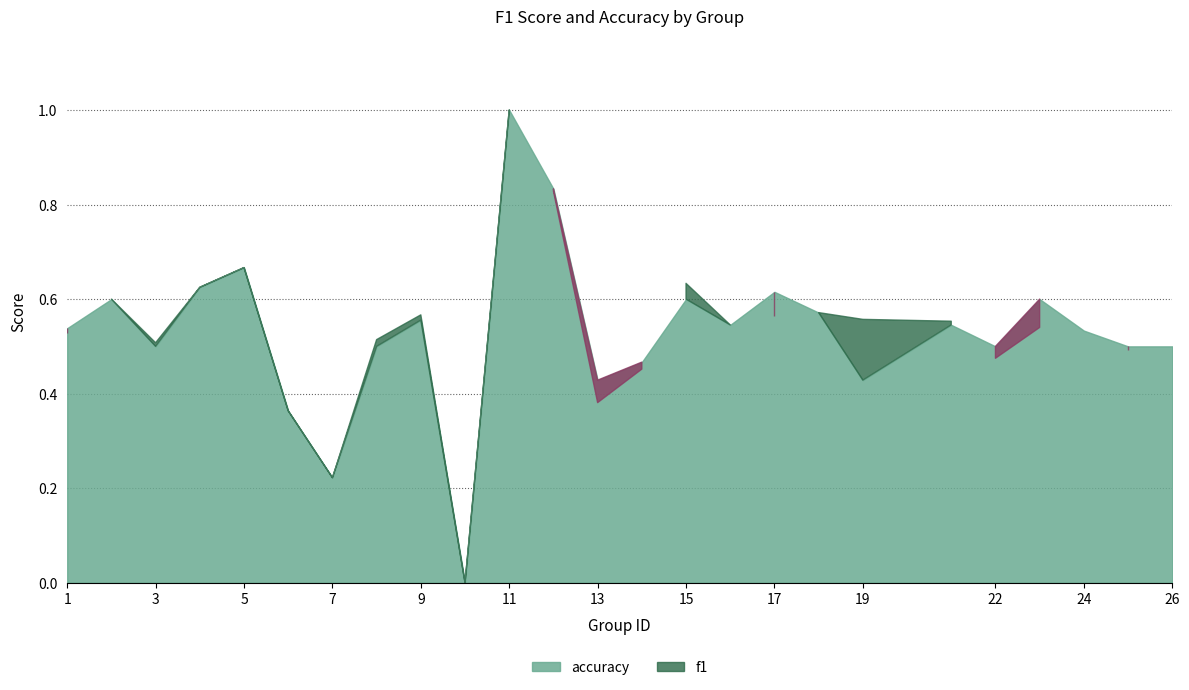

Where is f1 nearest to the value 0?

10